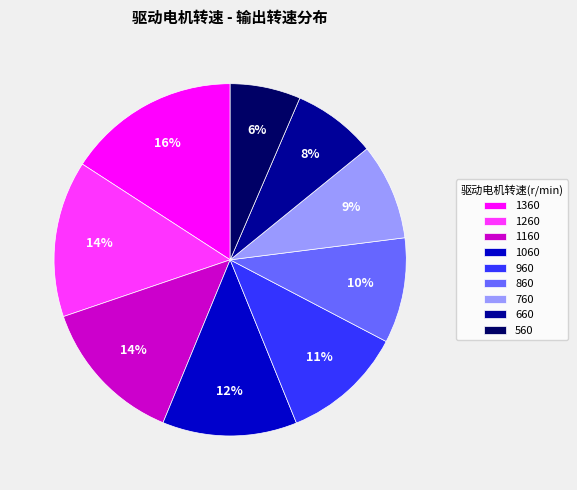

What is the smallest slice in the pie chart?

560